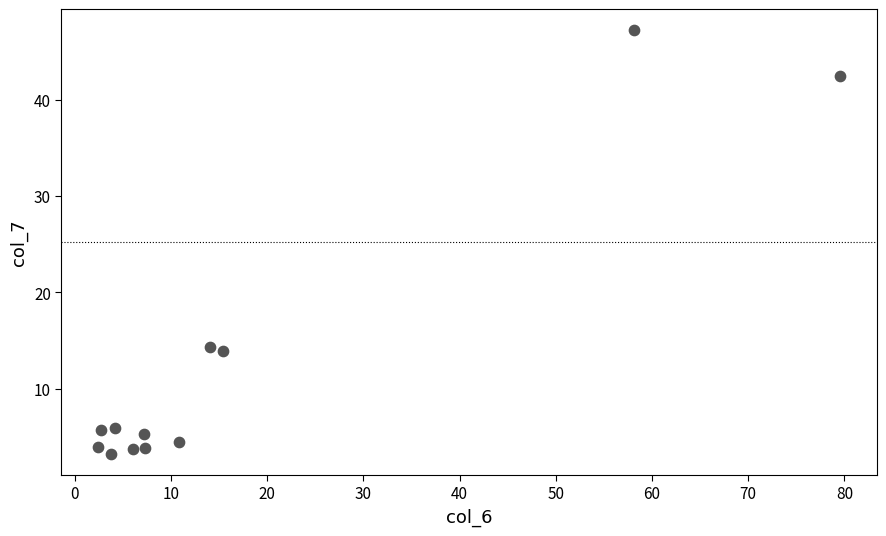

What is the average Y value?

12.9